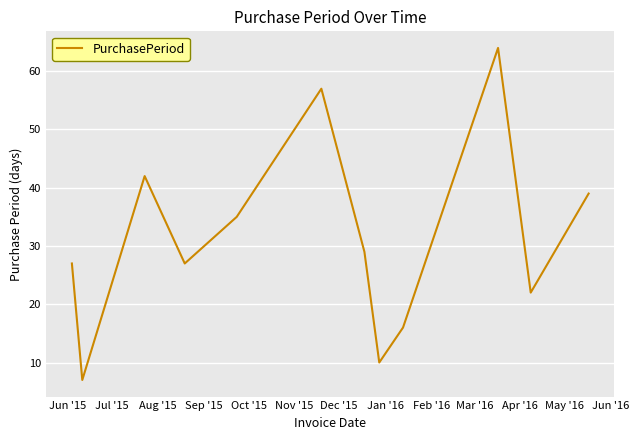

What is the difference between the maximum and minimum values?

57